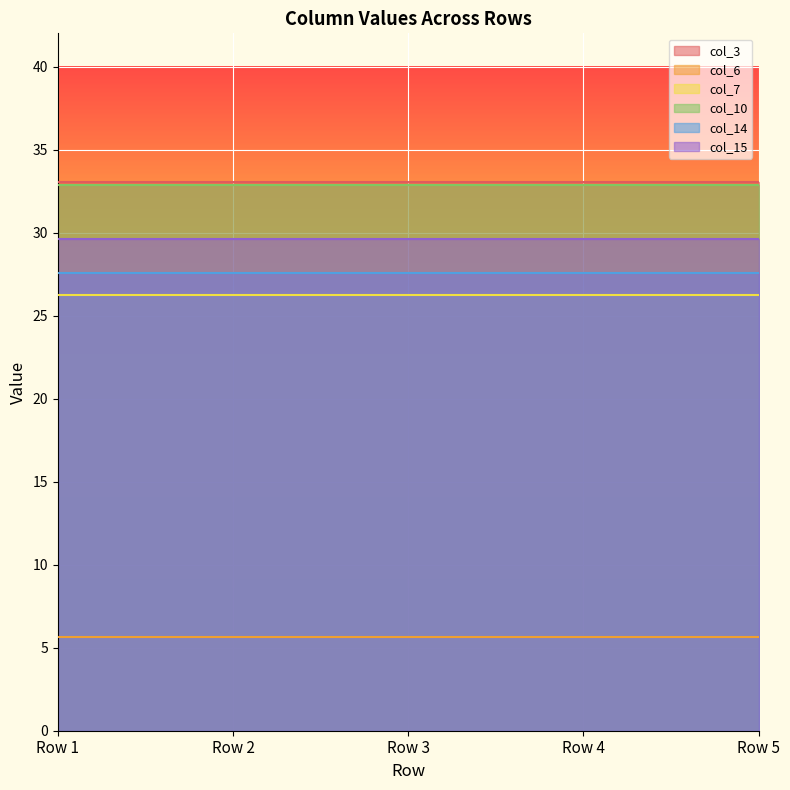

True or false: col_15 has more than 0 interior local peaks.

False